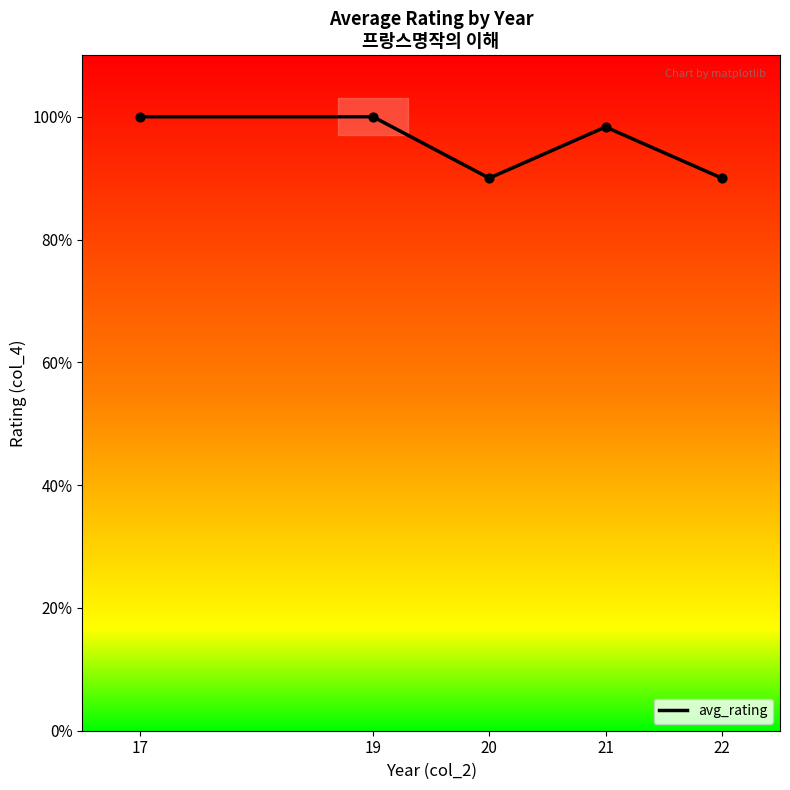

What is the ratio of the value at 21 to the value at 22?

1.1